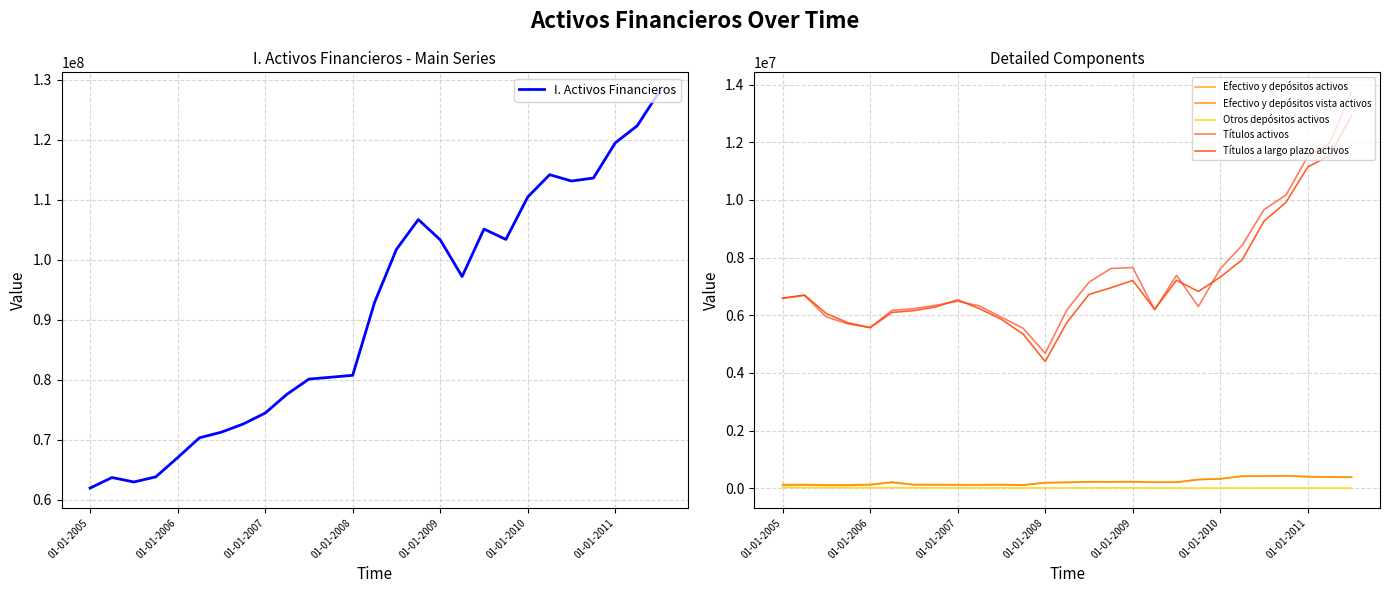

What is the sum of the Títulos a largo plazo activos values at 01-01-2005 and 10?

12450146